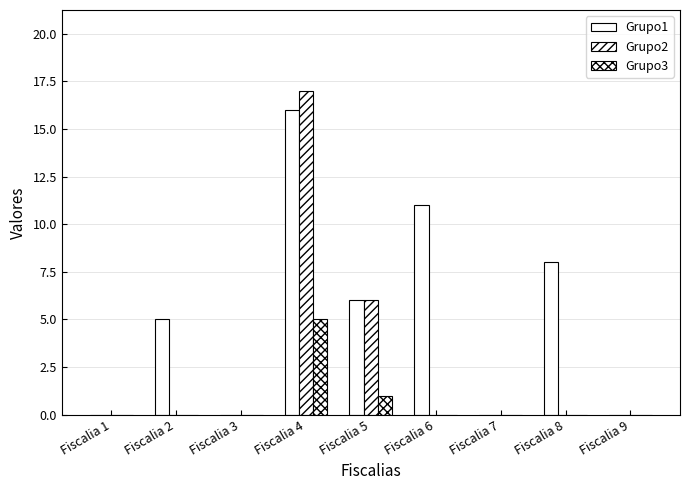

At which label does Grupo3 reach its minimum?

Fiscalia 1